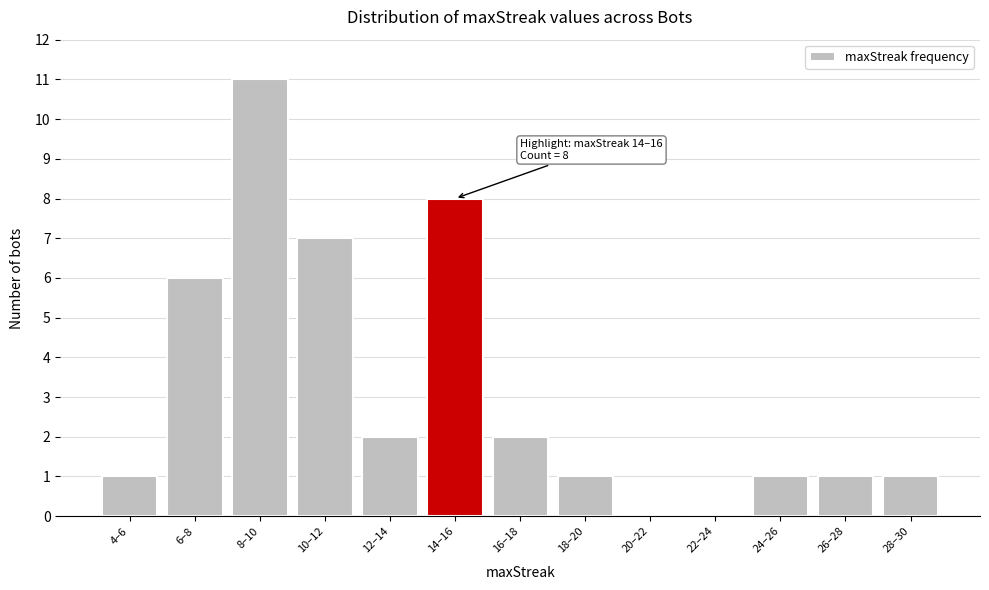

Reading right to left, what are all the values shown in this chart?

28–30=1	26–28=1	24–26=1	22–24=0	20–22=0	18–20=1	16–18=2	14–16=8	12–14=2	10–12=7	8–10=11	6–8=6	4–6=1